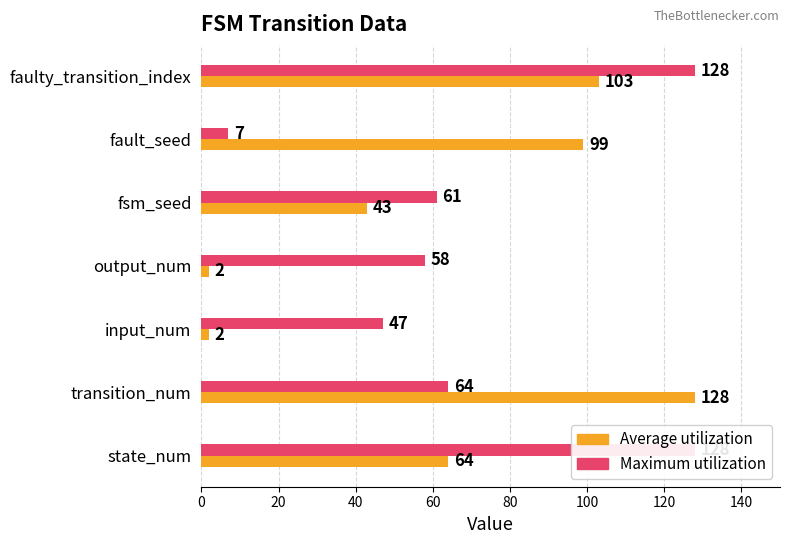

Are the bars horizontal?

Yes